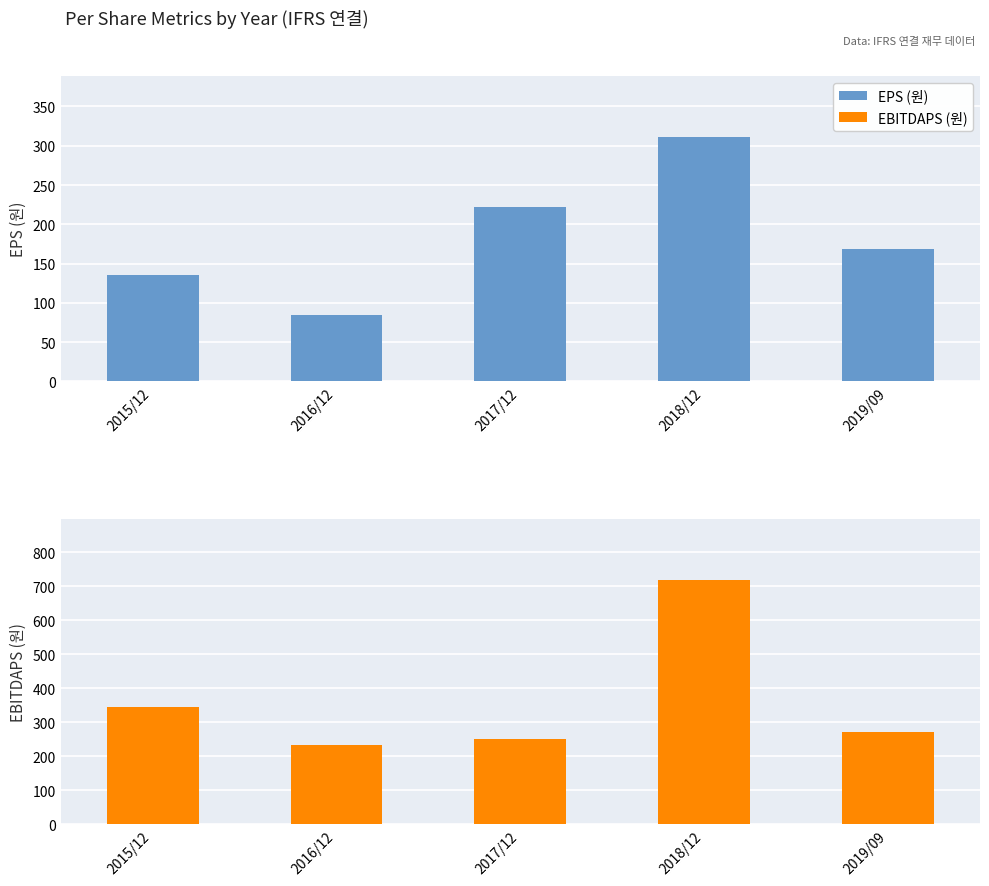

Is the value of EBITDAPS (원) at 2019/09 greater than the value of EPS (원) at 2018/12?

No